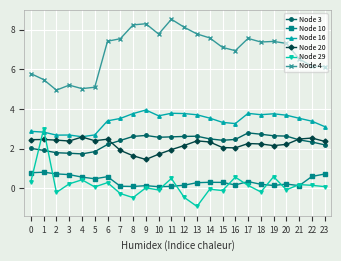

Is it true that Node 16 equals 5.2 at 16?

False